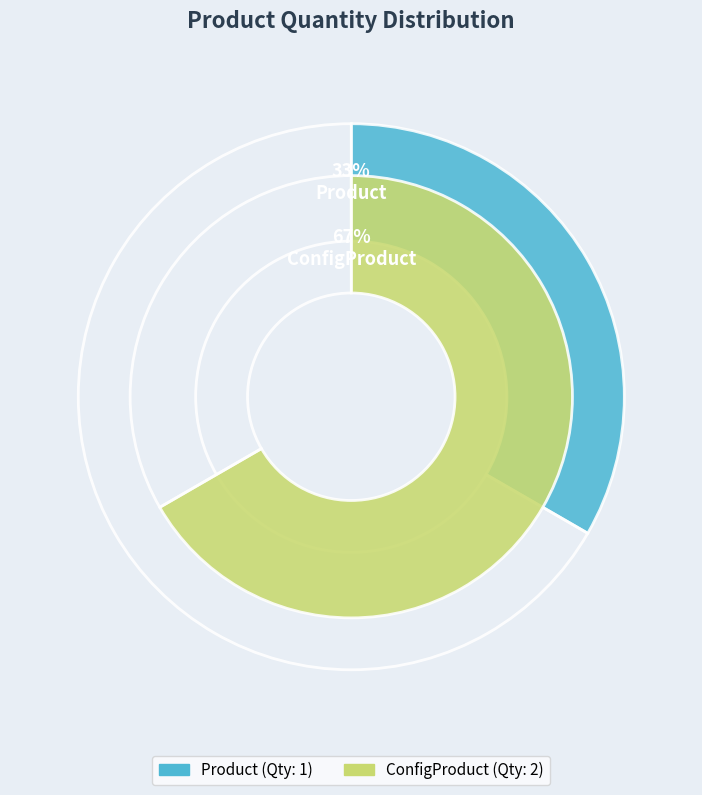

Combined, do Product and ConfigProduct account for over 50%?

Yes